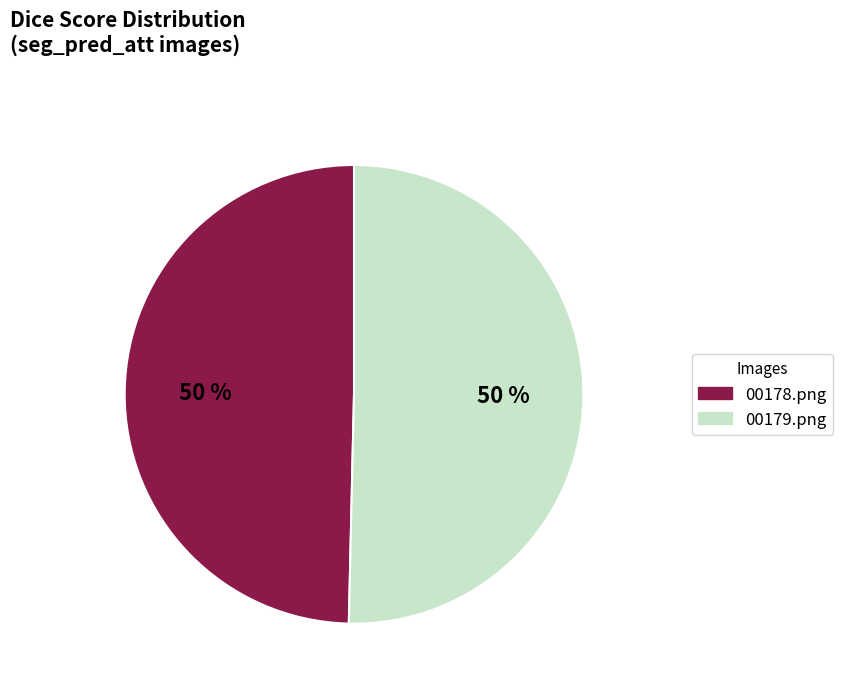

To the nearest percent, what is the average slice percentage?

50%